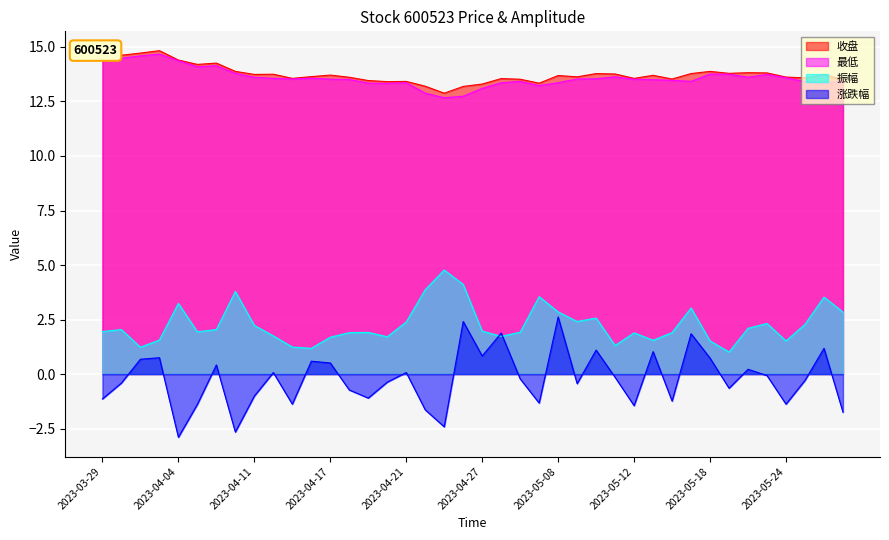

What is the sum of all 振幅 values?

90.3